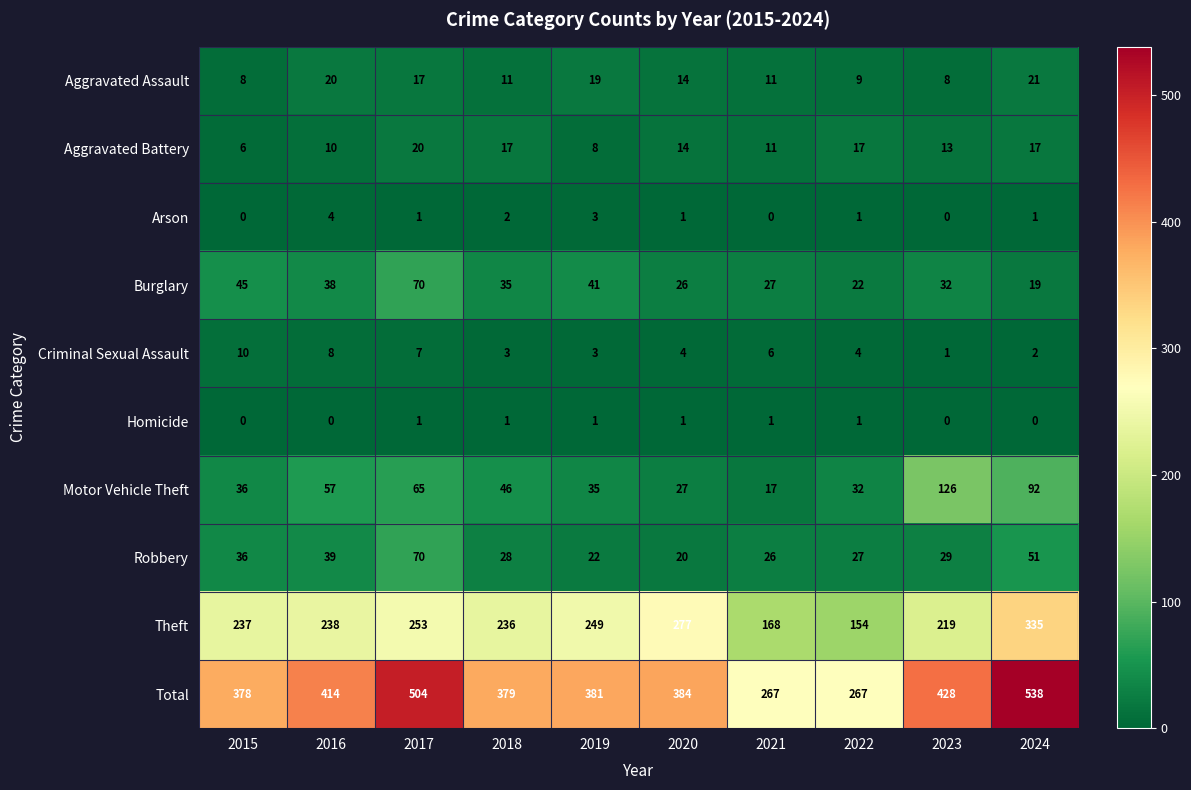

Is it true that Burglary equals 35 at 2018?

True